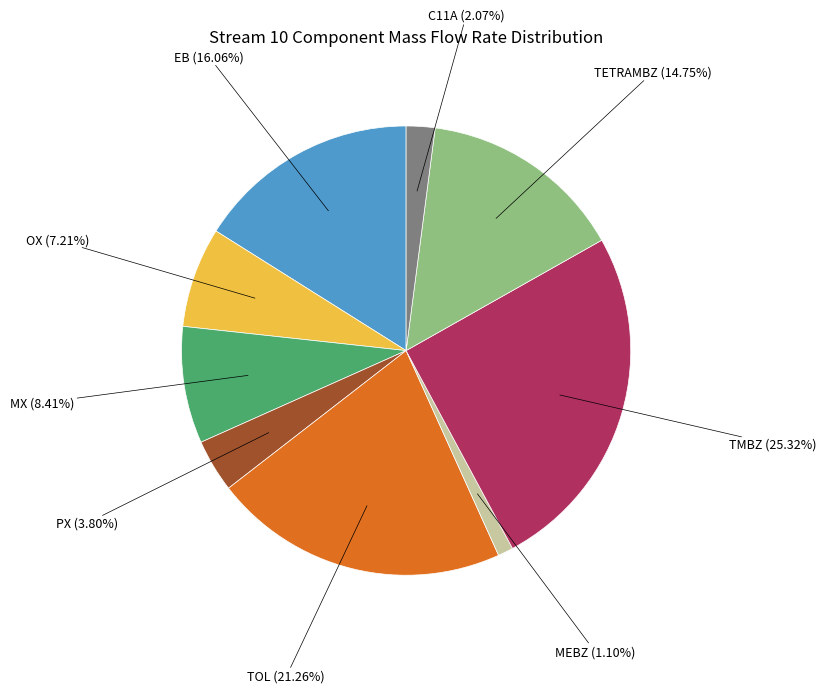

Count the number of slices in the pie.

9